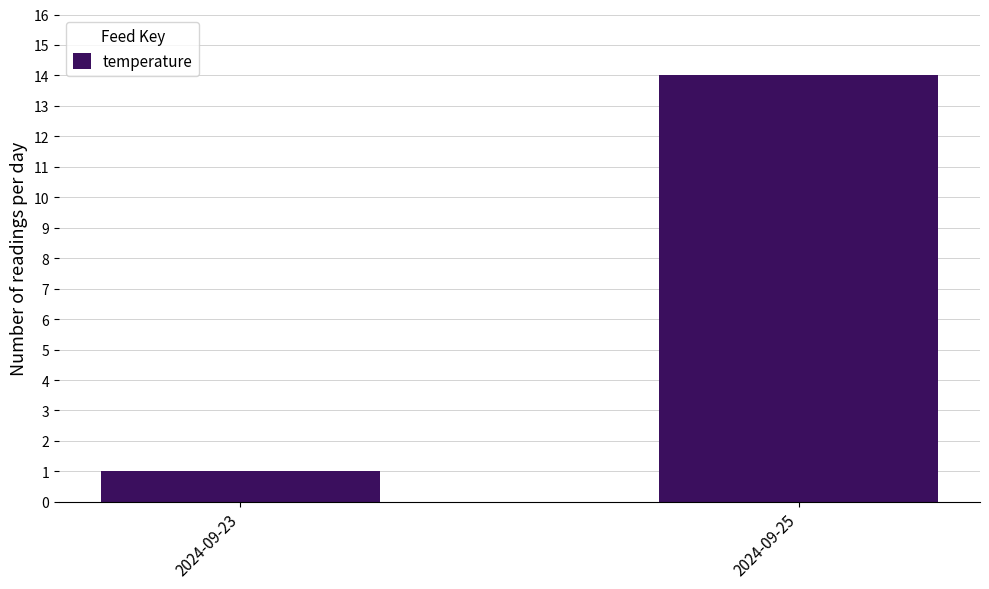

How many values are between 1 and 14?

2